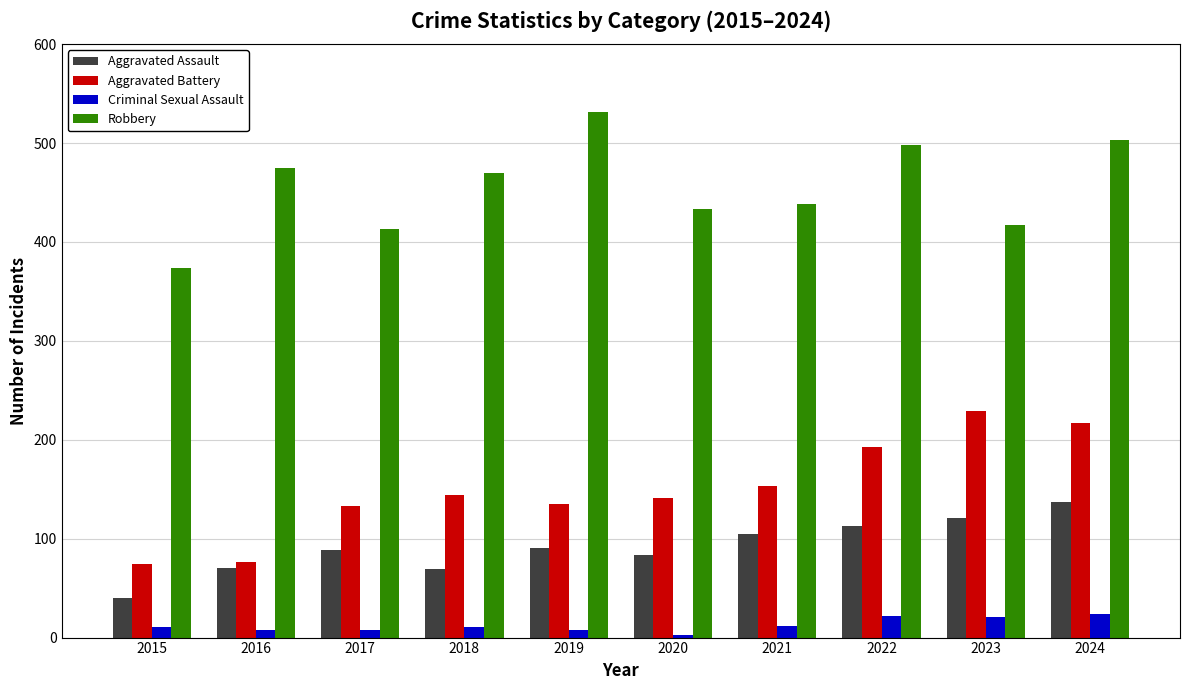

At which category does the chart reach its peak across all series?

2019